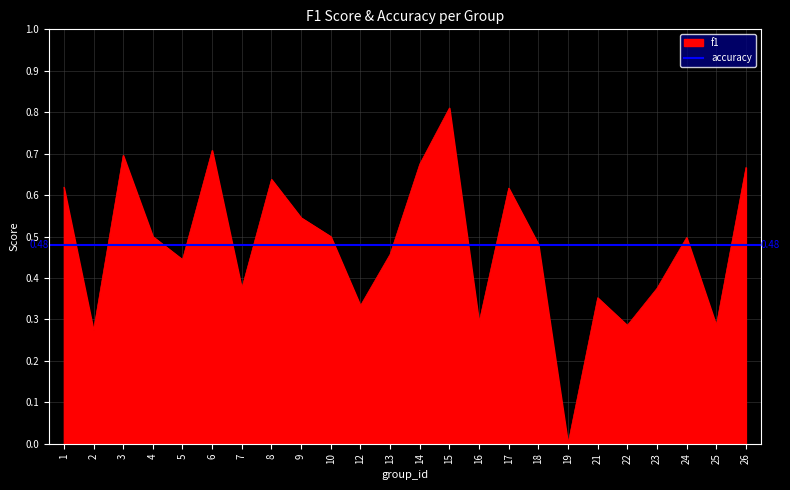

At which category does the chart reach its peak across all series?

15